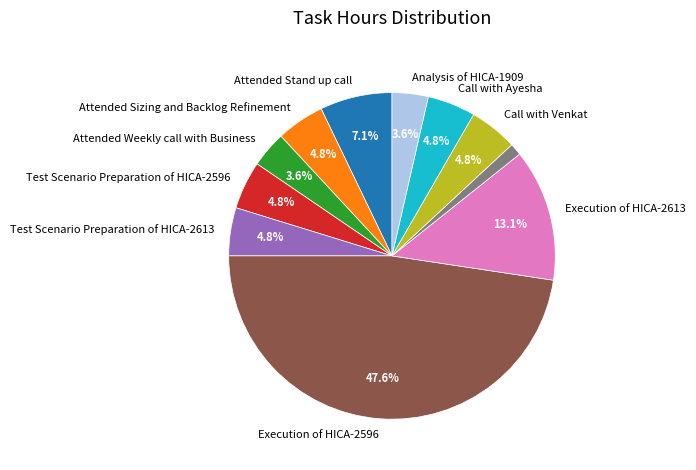

Is there a majority slice in this chart?

No